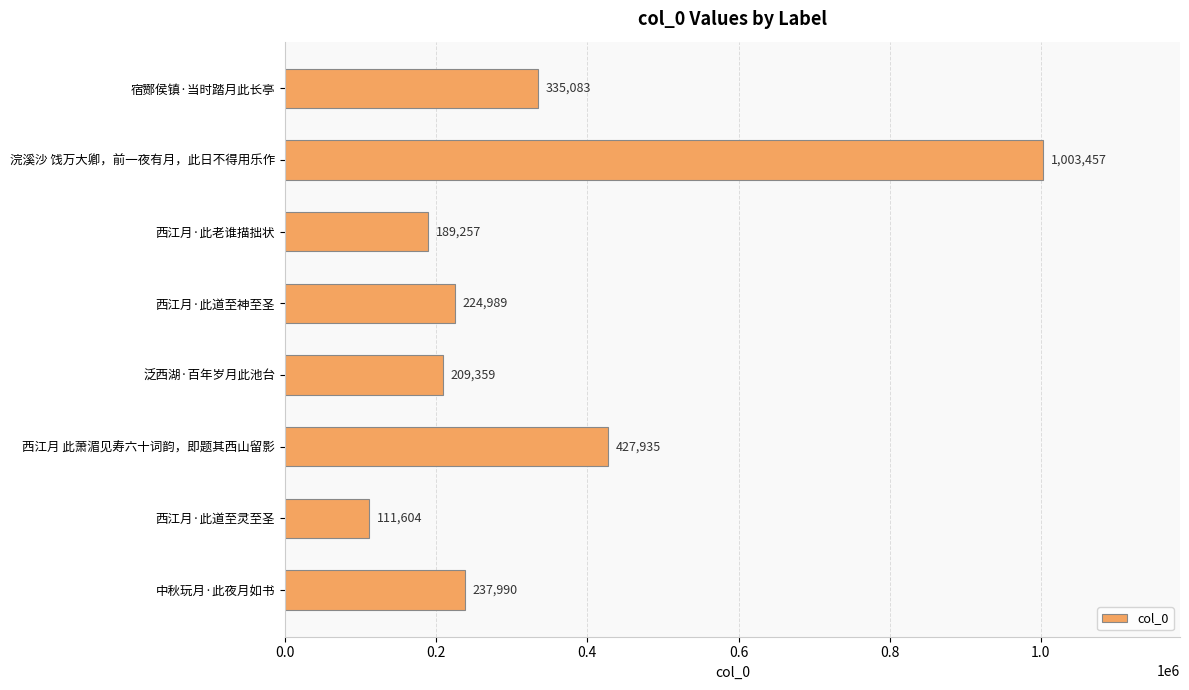

Is it true that the value at 西江月·此老谁描拙状 is 289459?

False